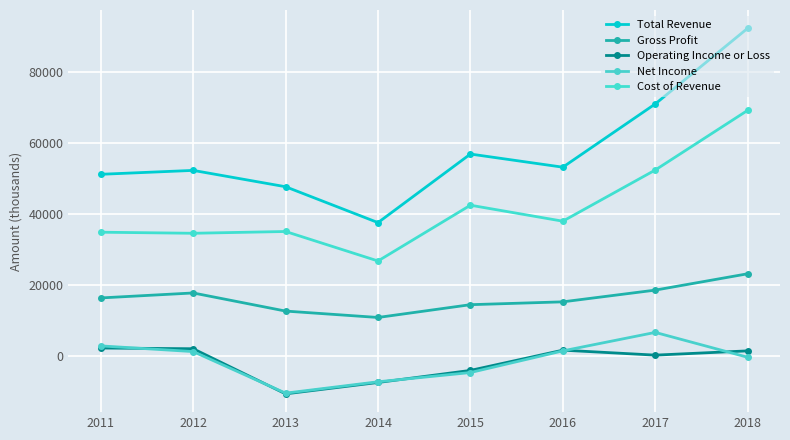

How many lines are shown in the chart?

5